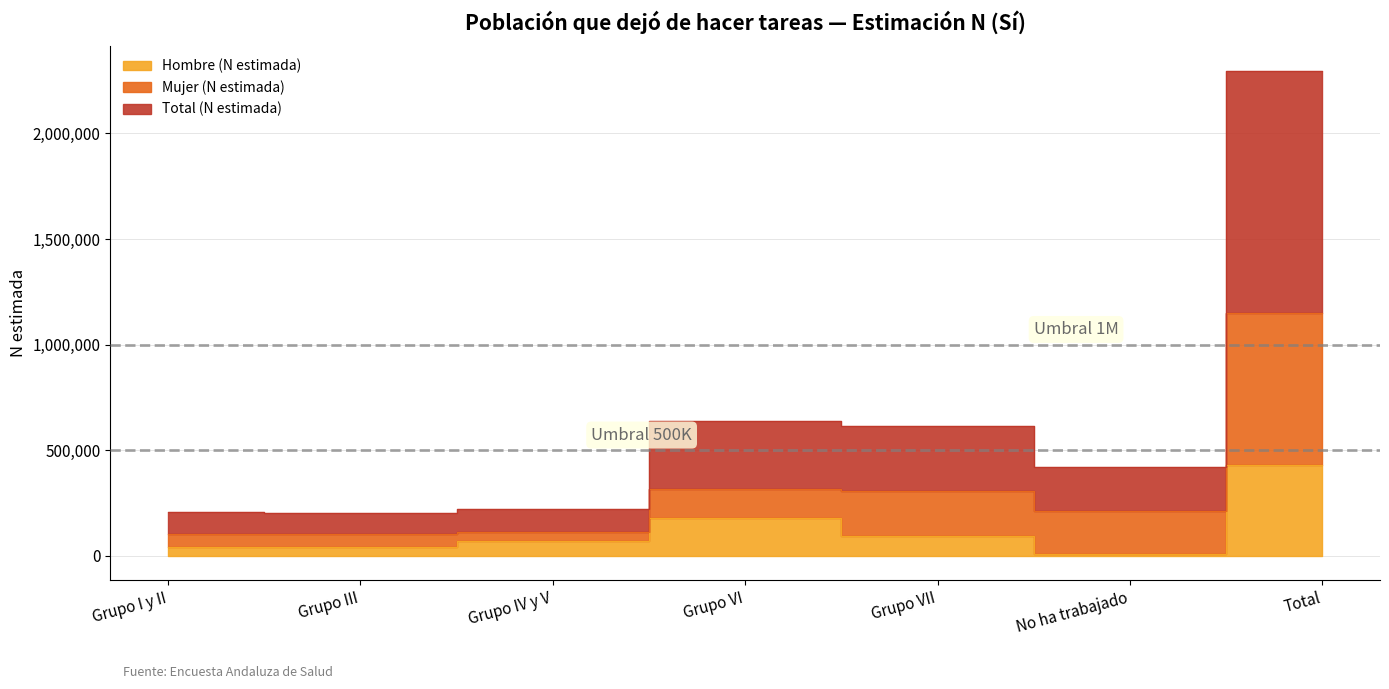

What is the difference between the maximum and minimum values in the Total (N estimada) series?

2095605